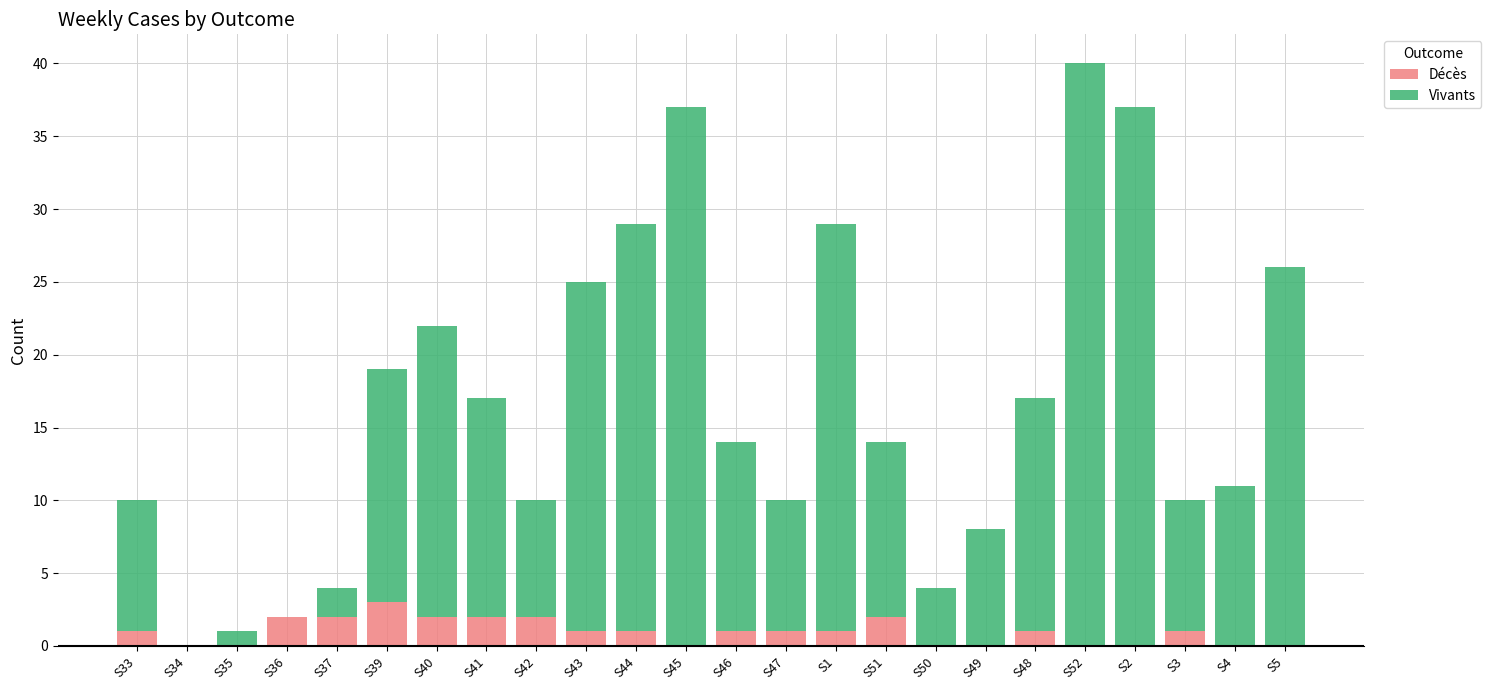

Is it true that Décès equals 2 at S42?

True